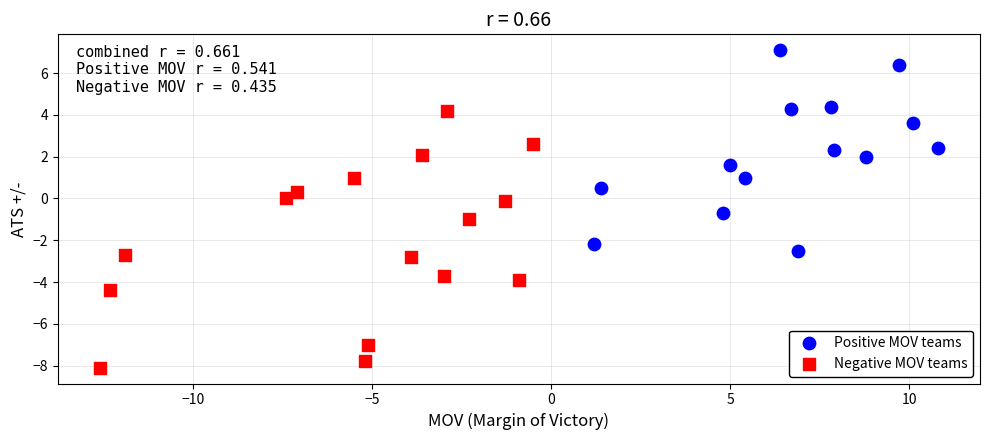

Which series contains the highest Y value?

Positive MOV teams